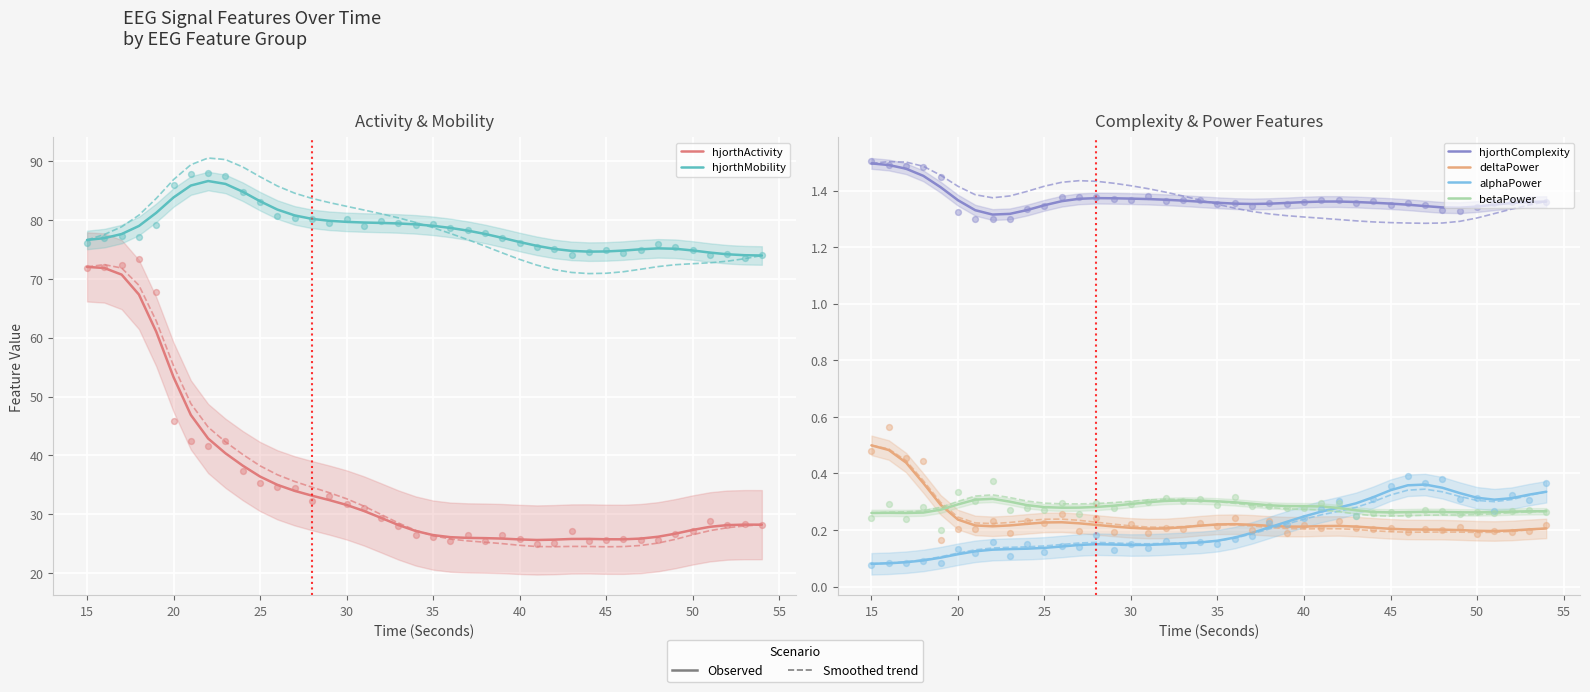

Which series contains the lowest Y value?

alphaPower